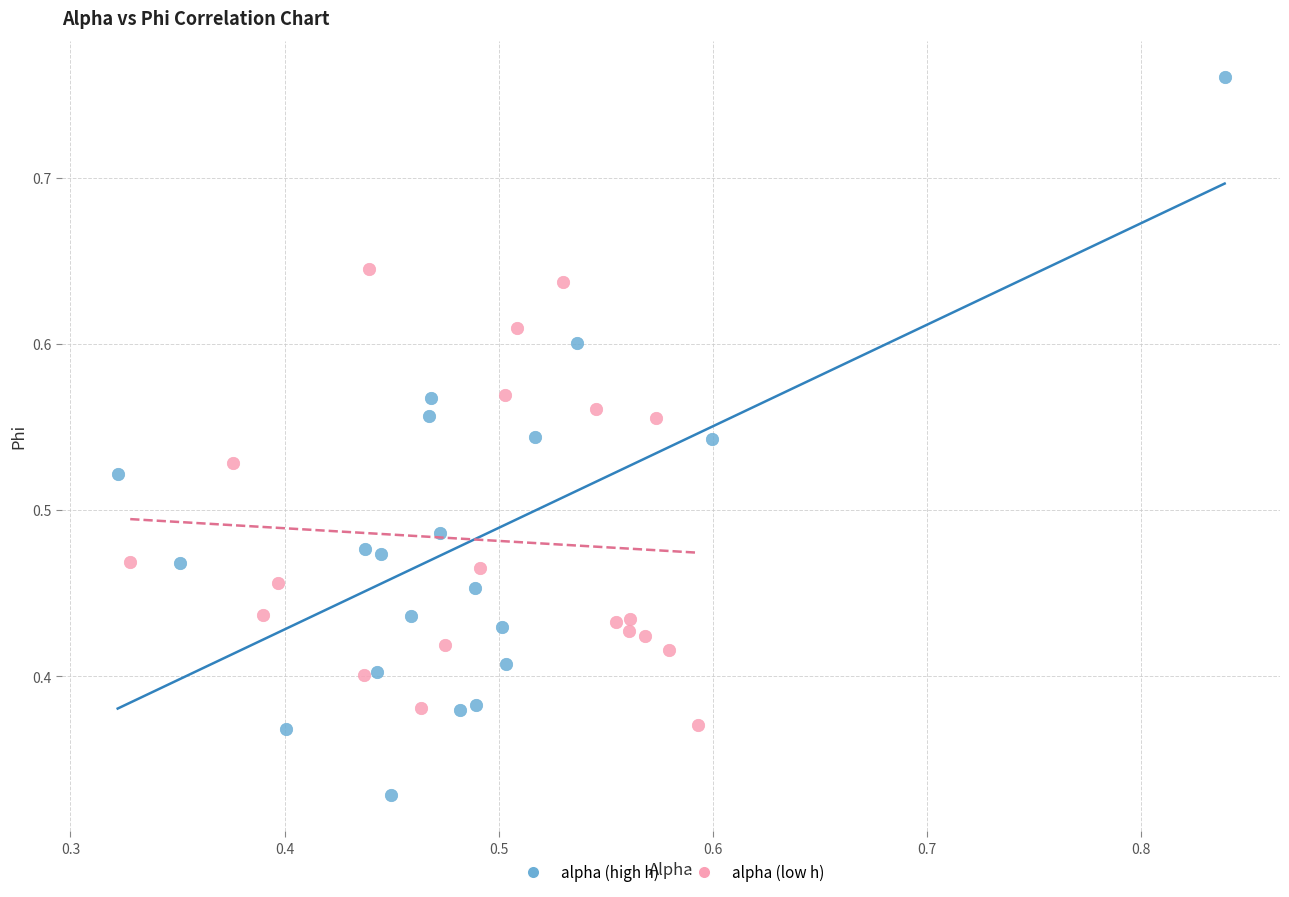

Which series has the widest spread of Y values?

alpha (high h)